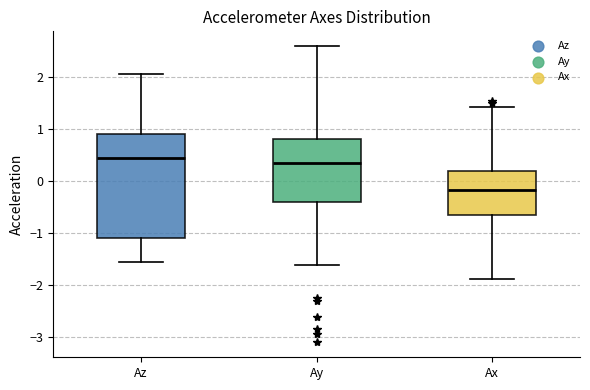

Reading left to right, transcribe this box plot: for each box, give where its median line is, the range the box spans, and where its two whiskers end, as read against the y-axis. The values are not printed on the chart, so give them approximately, as read against the axis.

Az: median 0.4, box -1.1 to 0.9, whiskers -1.5 to 2.1
Ay: median 0.3, box -0.4 to 0.8, whiskers -1.6 to 2.6
Ax: median -0.2, box -0.7 to 0.2, whiskers -1.9 to 1.4